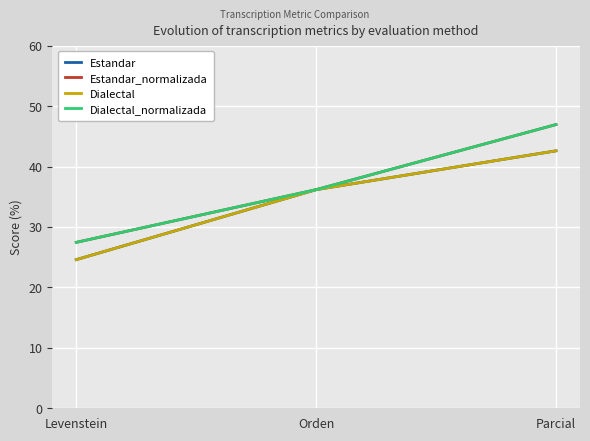

Rank the series by their maximum value, from highest to lowest.

Estandar_normalizada, Dialectal_normalizada, Estandar, Dialectal